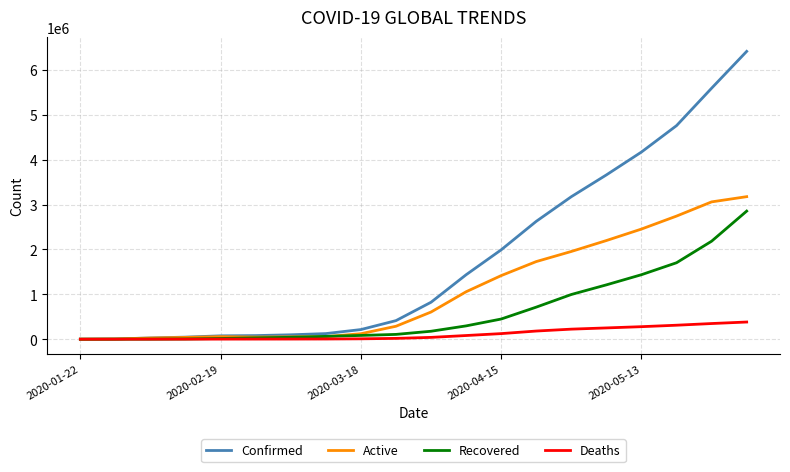

What is the maximum value for Confirmed?

6412690